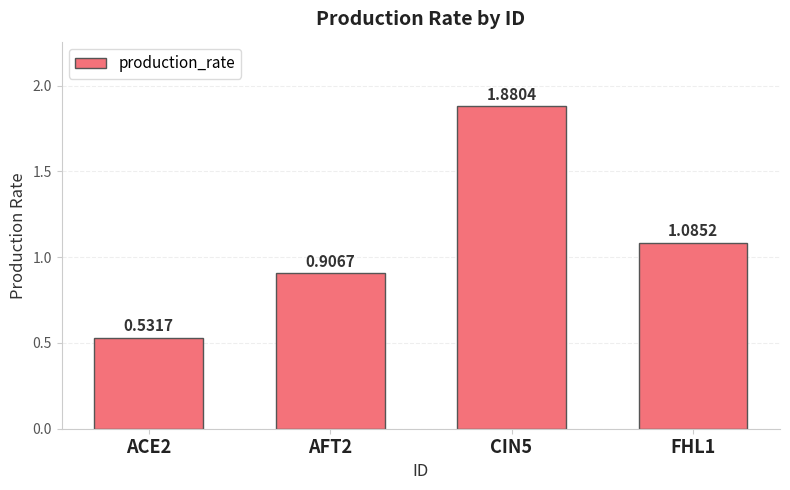

At which label is the value closest to 1?

FHL1